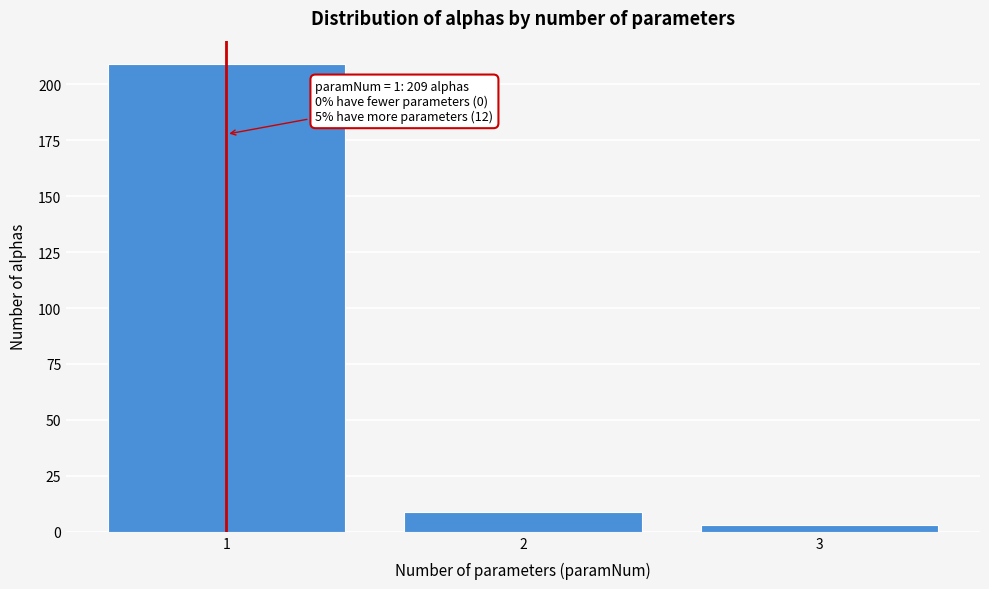

Reading left to right, transcribe all the data shown in this chart.

209	9	3